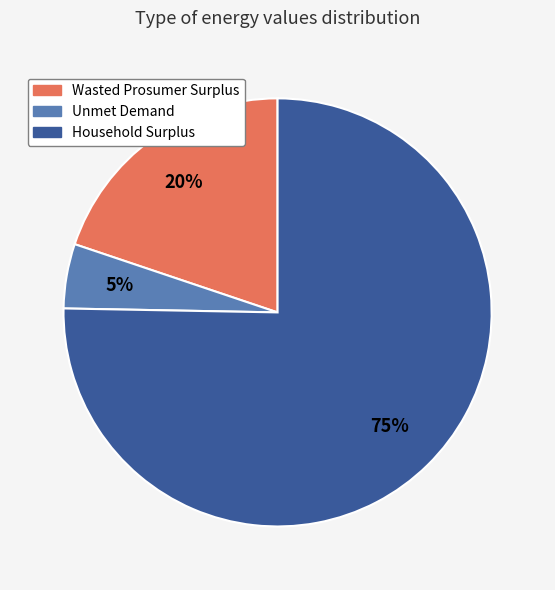

To the nearest percent, what is the difference between the Unmet Demand and Household Surplus slice percentages?

70%